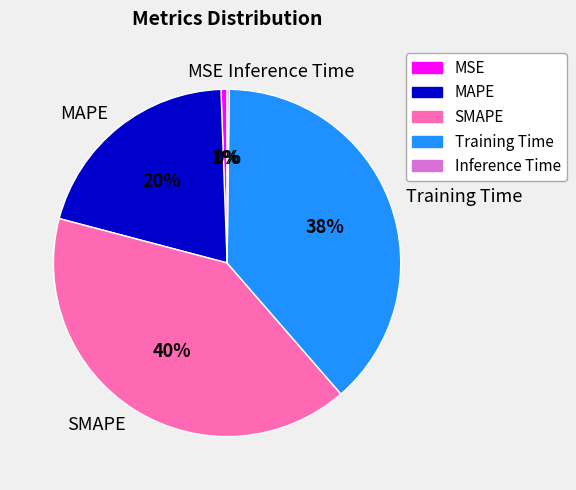

To the nearest percent, what is the combined percentage of SMAPE and MAPE?

61%